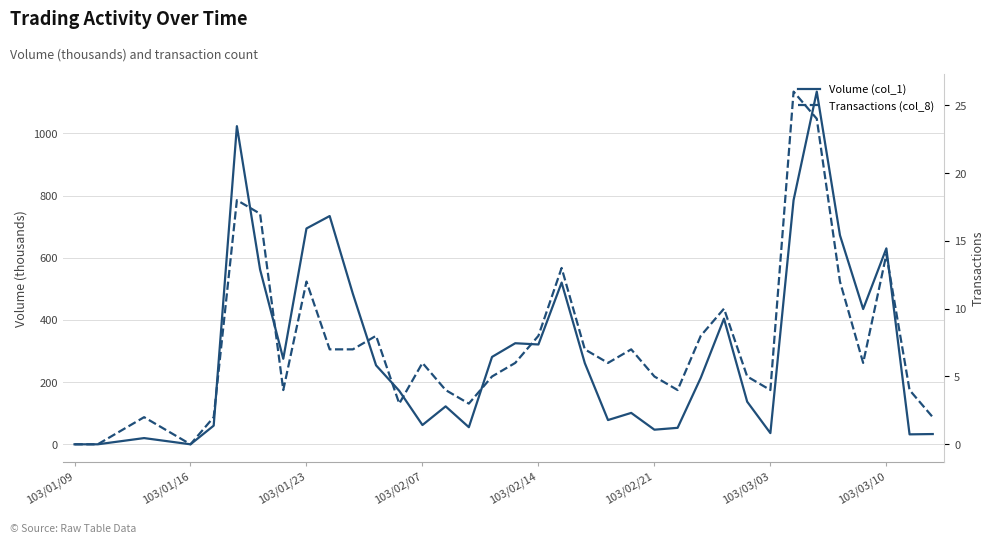

The Volume (col_1) series shows 55 at 17. True or false?

True